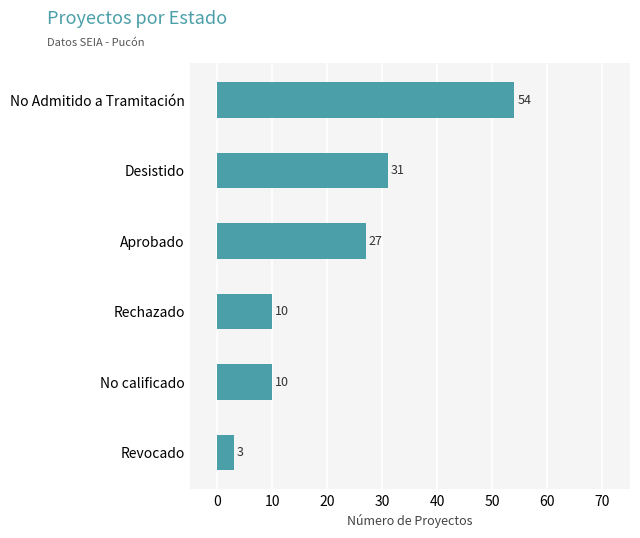

What is the difference between the maximum and minimum values?

51